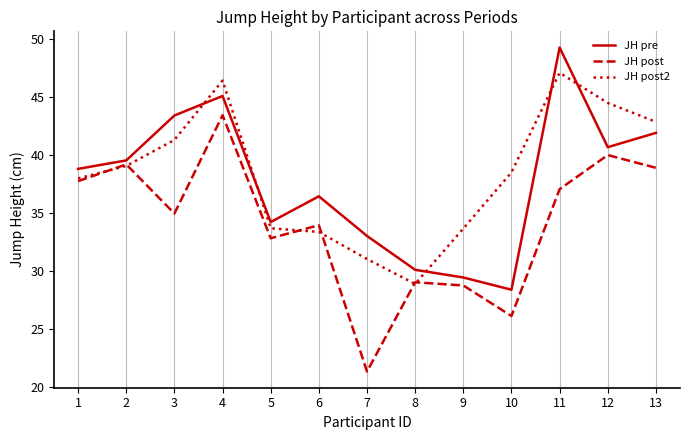

Read the JH post2 value at 13.

42.9